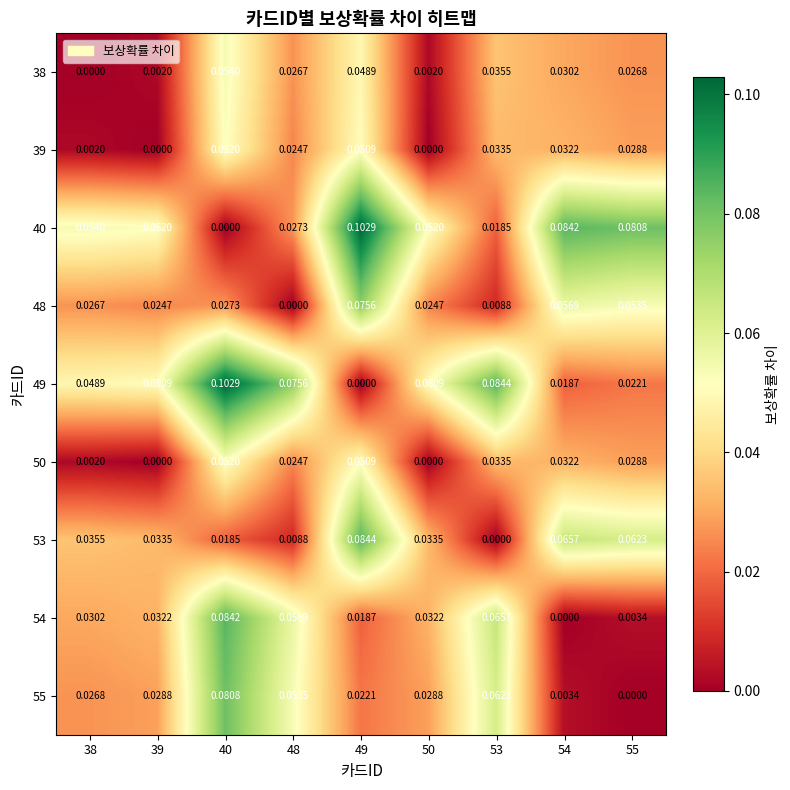

Is the value of 49 at 40 greater than the value of 50 at 53?

Yes